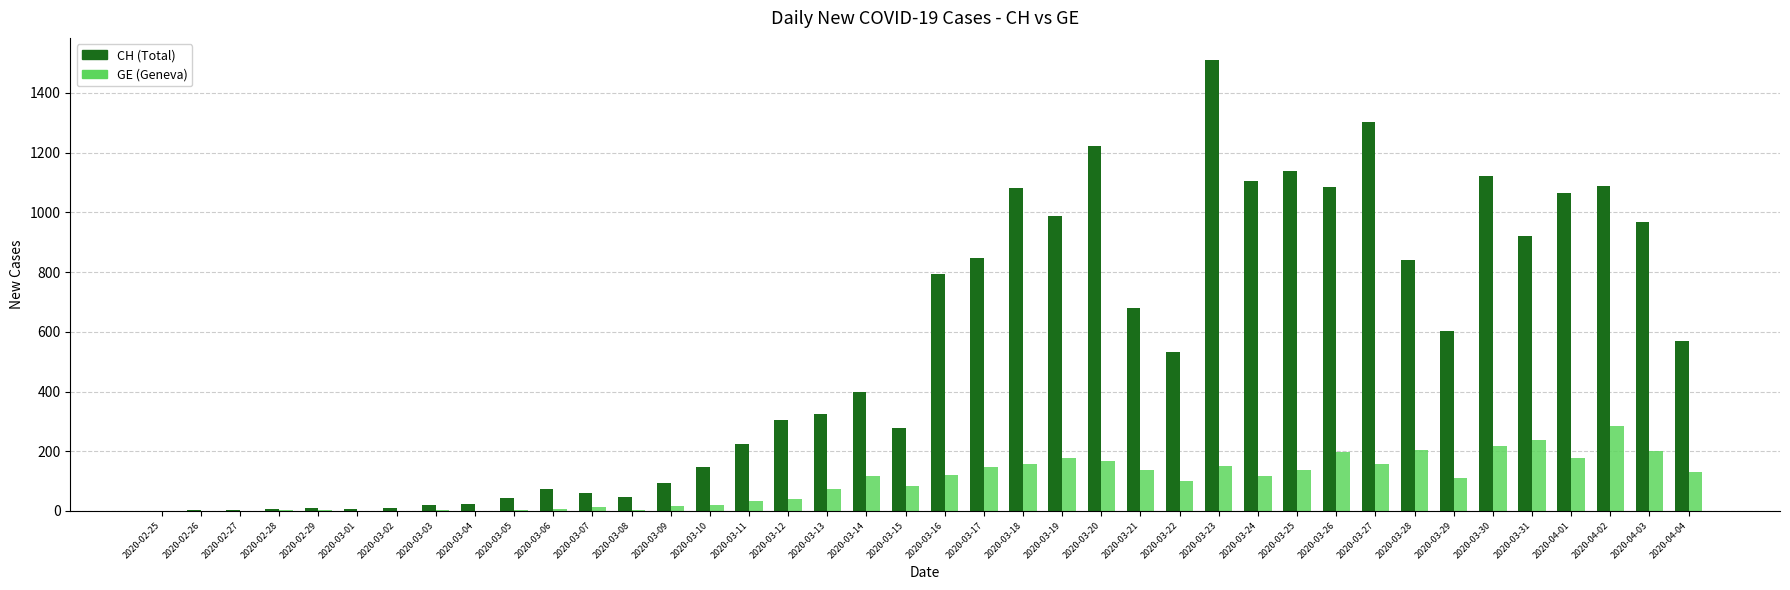

What is the greatest value displayed?

1509